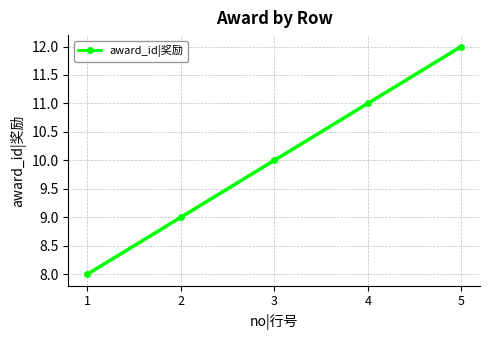

Rank the categories by value from lowest to highest.

1, 2, 3, 4, 5